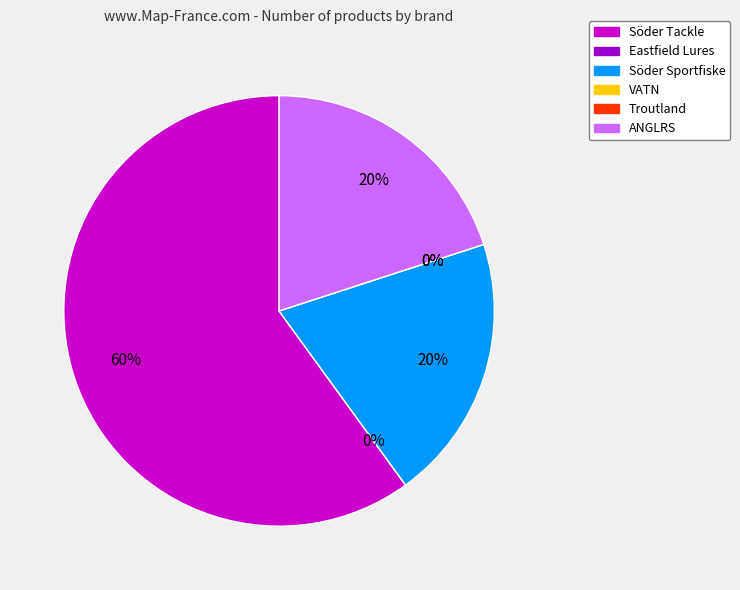

Which slice is the largest?

Söder Tackle